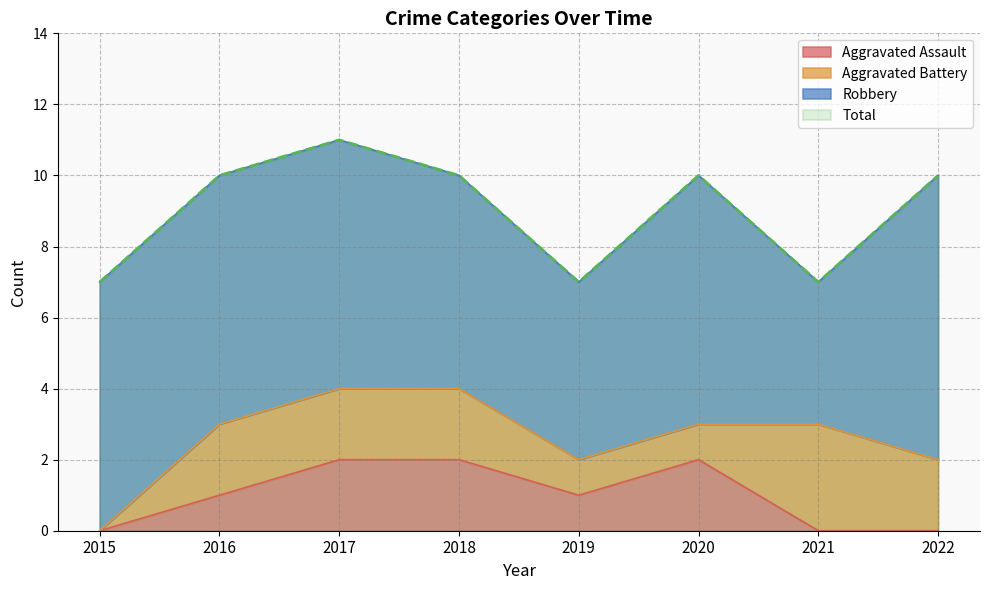

The value of Aggravated Assault at 2020 is 2. True or false?

True